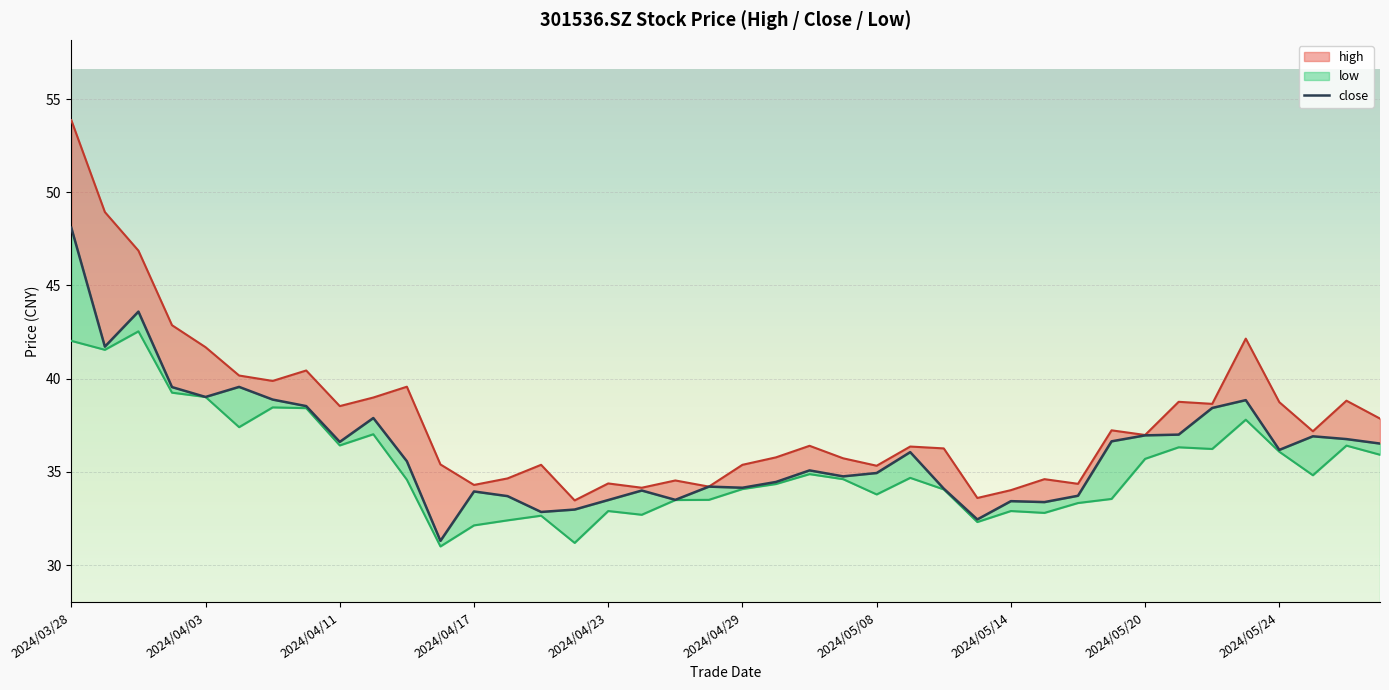

How many lines are shown in the chart?

3